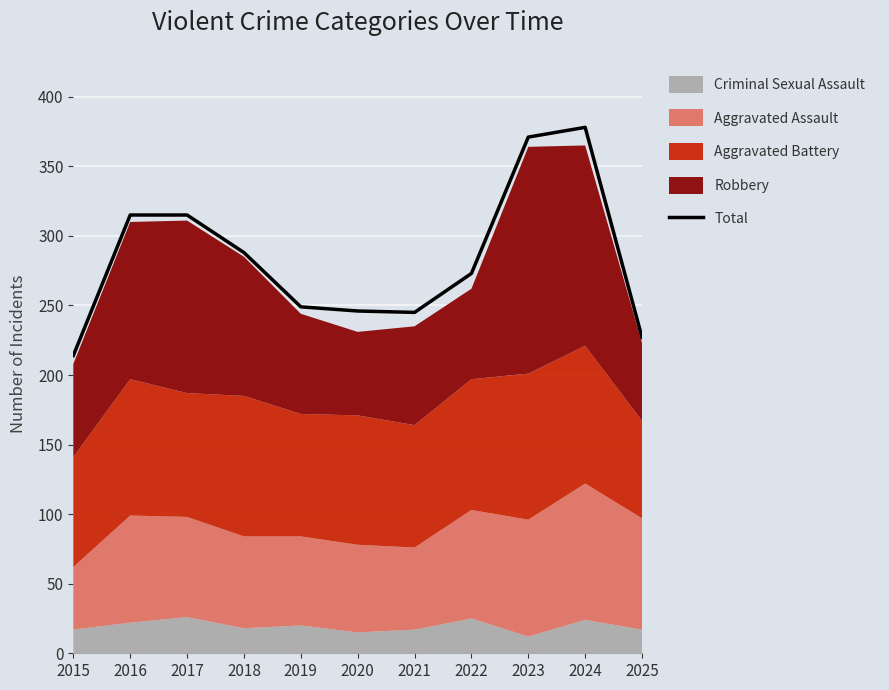

List the labels in order of value, smallest first.

2015, 2025, 2021, 2020, 2019, 2022, 2018, 2016, 2017, 2023, 2024